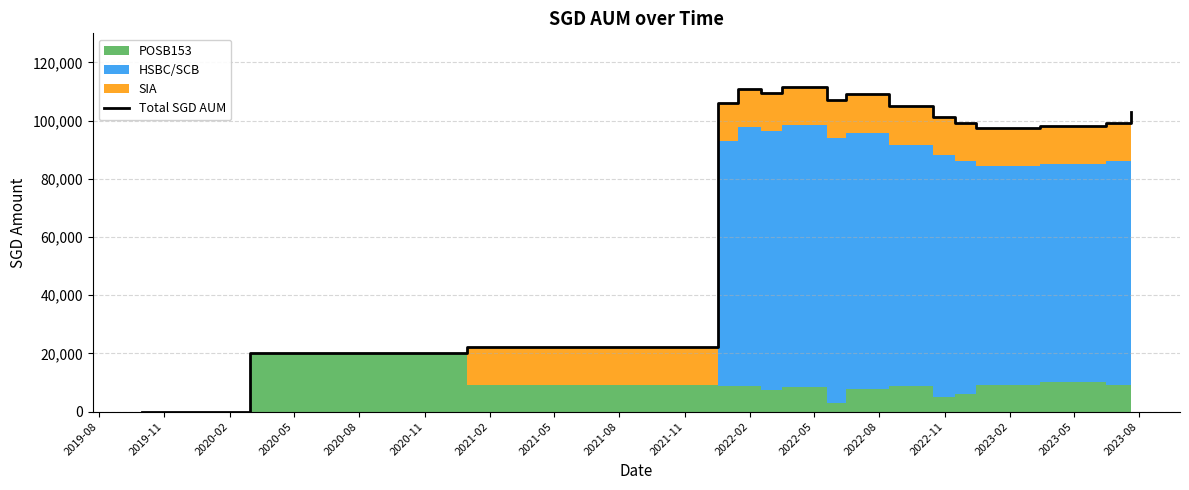

At which label is the value closest to 55785?

2020-02